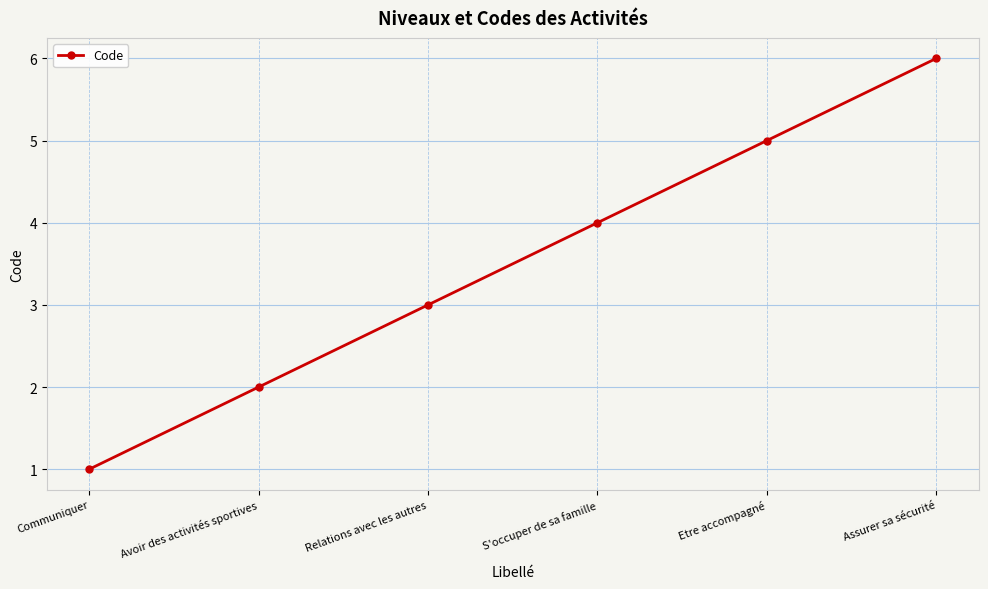

What is the average value?

4